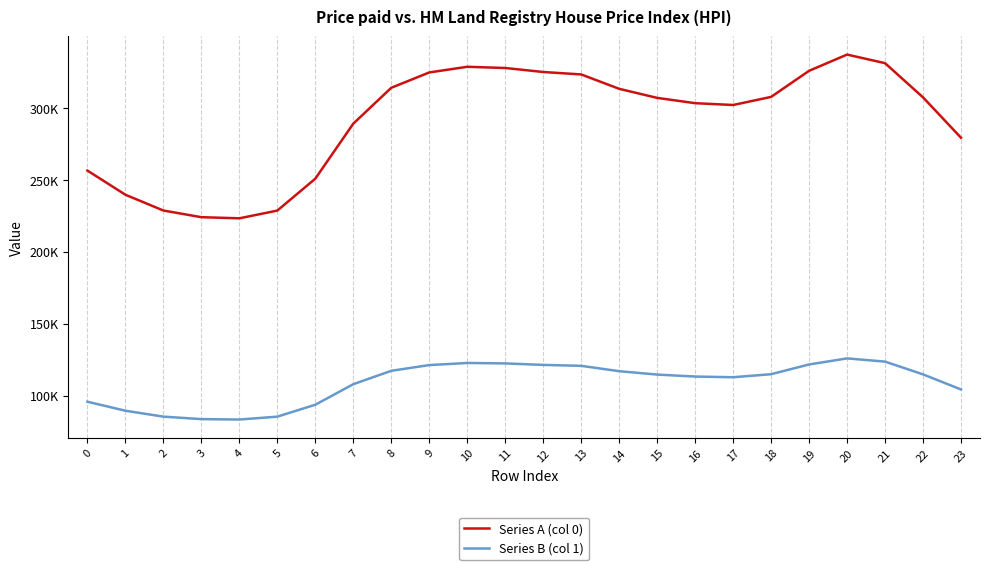

Reading left to right, extract all data points from this chart.

Series A (col 0): 256.5	239.7	228.7	224.1	223.3	228.7	250.9	289.1	314.1	324.7	328.7	327.8	325.1	323.3	313.4	307.1	303.4	302.1	307.7	325.9	337.2	331.2	307.4	279.3
Series B (col 1): 95.8	89.5	85.4	83.7	83.4	85.4	93.7	107.9	117.3	121.2	122.7	122.4	121.4	120.7	117.0	114.6	113.3	112.8	114.9	121.7	125.9	123.6	114.8	104.3